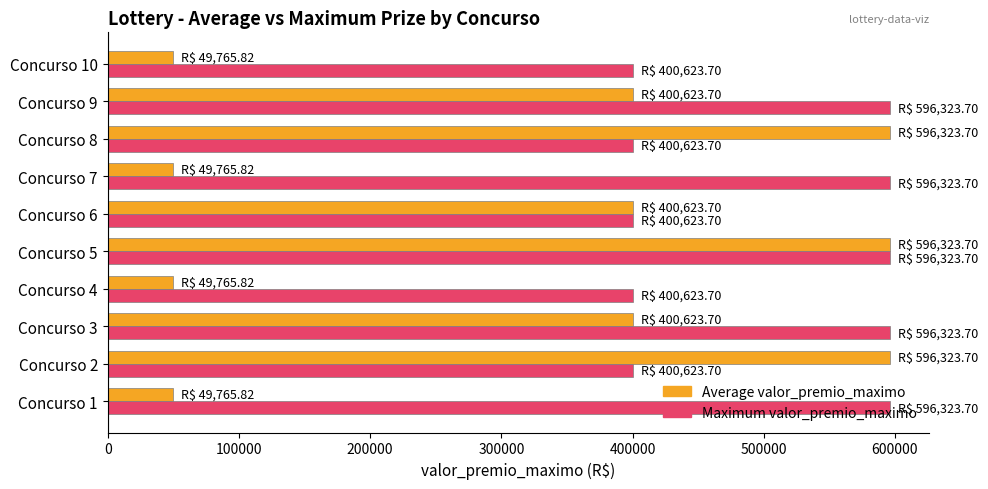

What is the average value of the Maximum valor_premio_maximo series?

498473.7